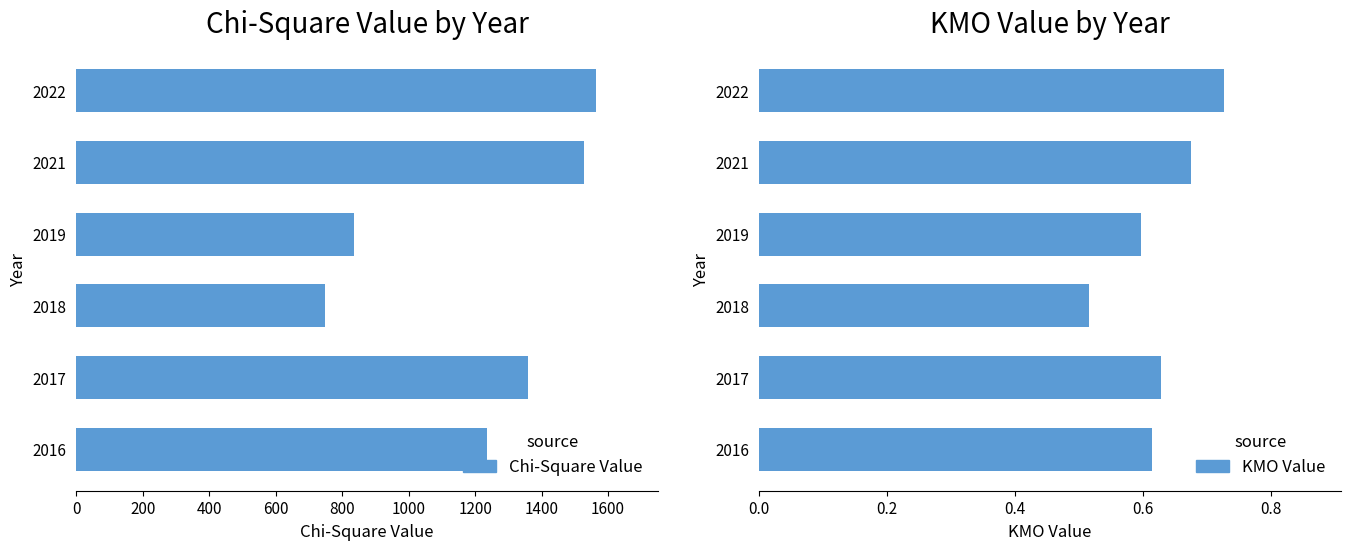

What is the value of the Chi-Square Value bar at the 5th from the left?

1526.6